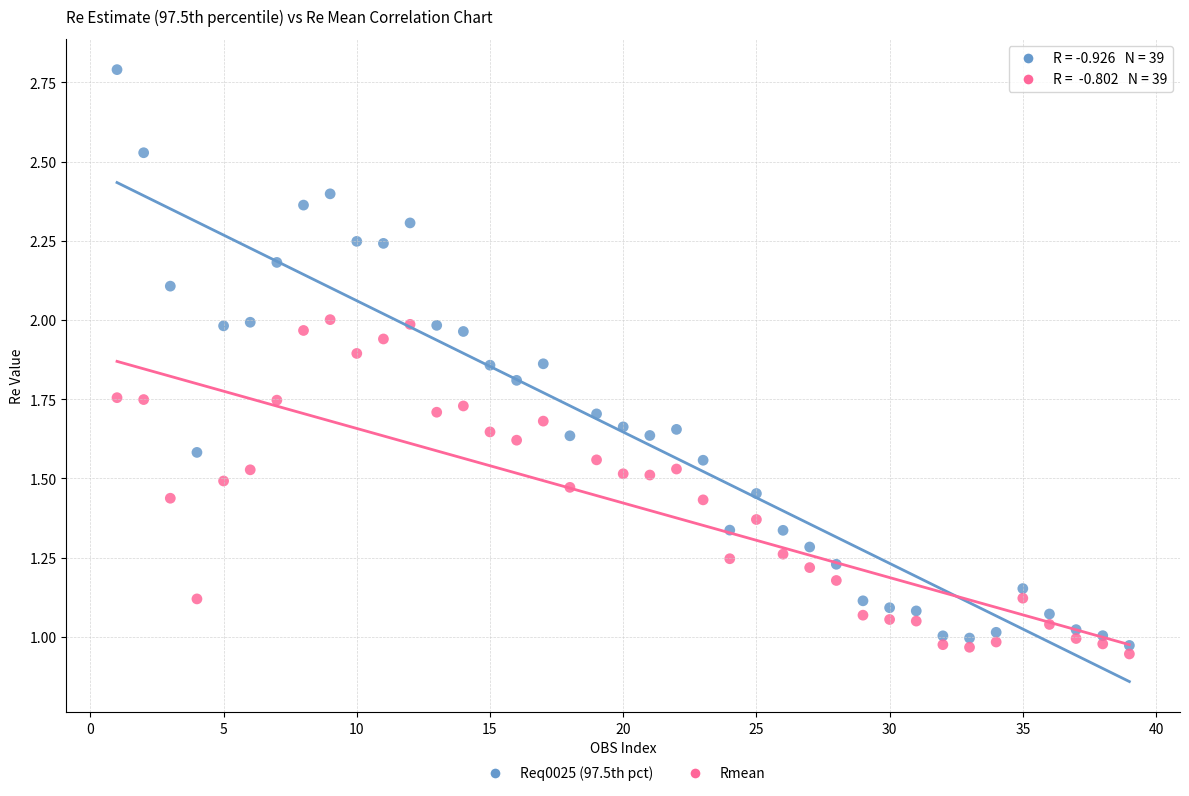

Across all data points, what is the range of X values (max minus min)?

38.0